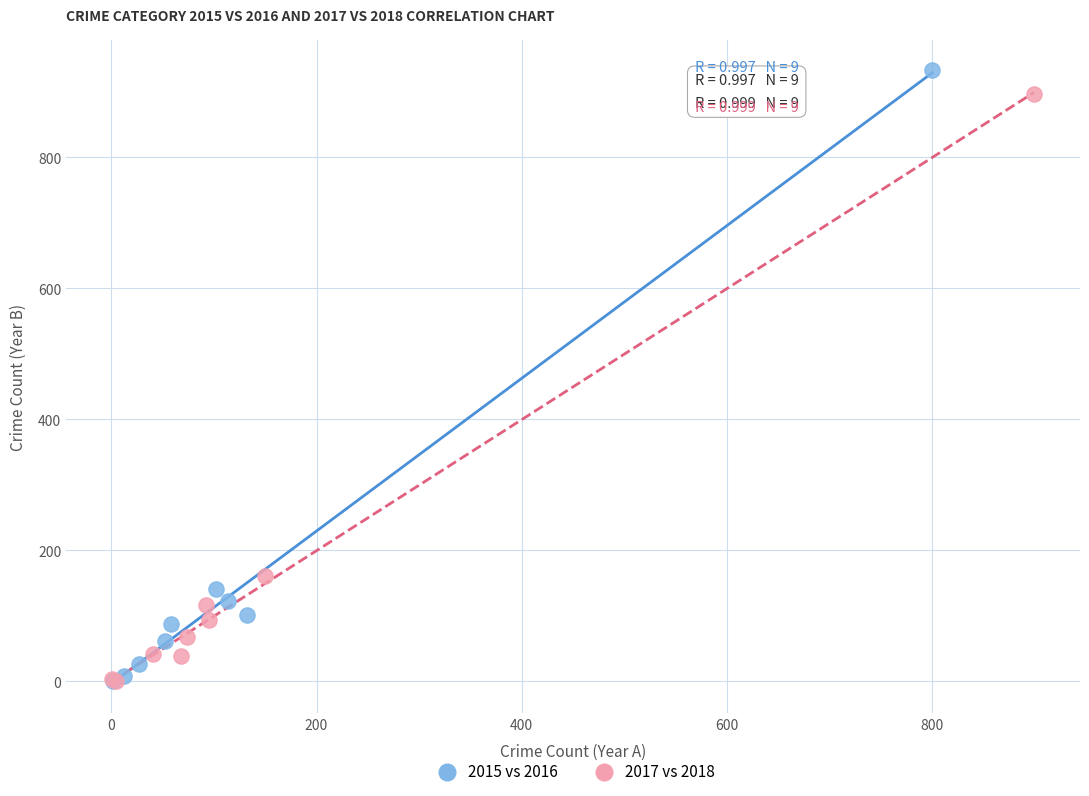

Which series has the largest Y range (max minus min)?

2015 vs 2016